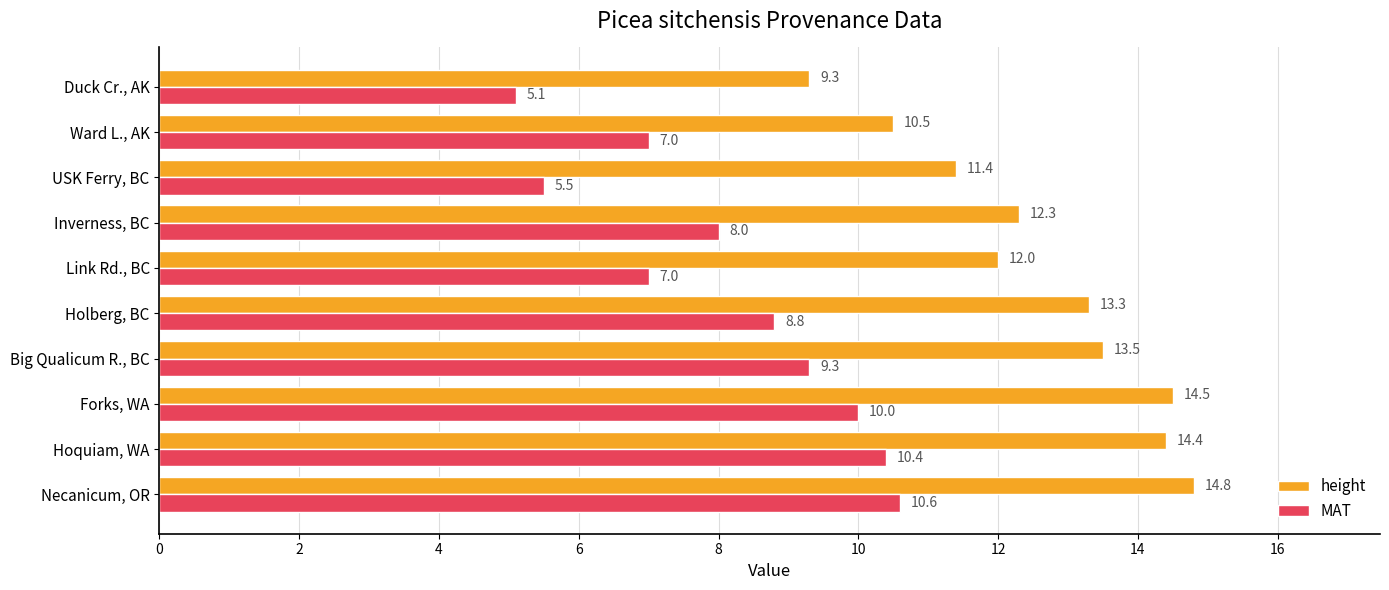

True or false: MAT has a value of 9.3 at Big Qualicum R., BC.

True